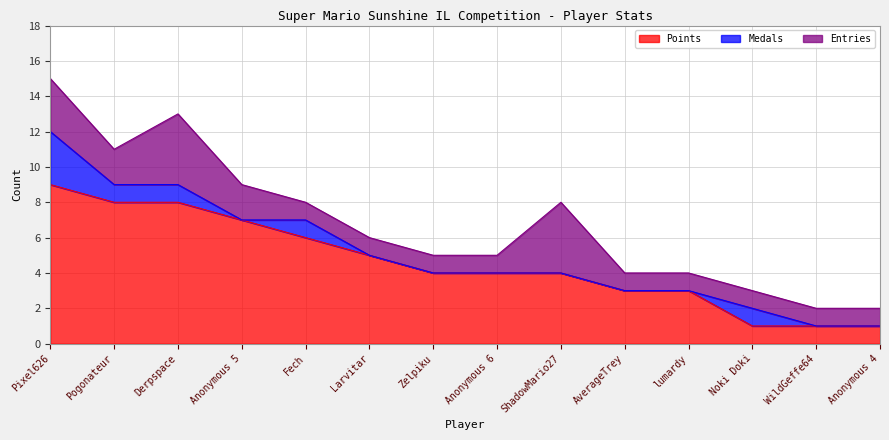

Is the value of Points at Anonymous 6 greater than the value of Medals at Pixel626?

Yes